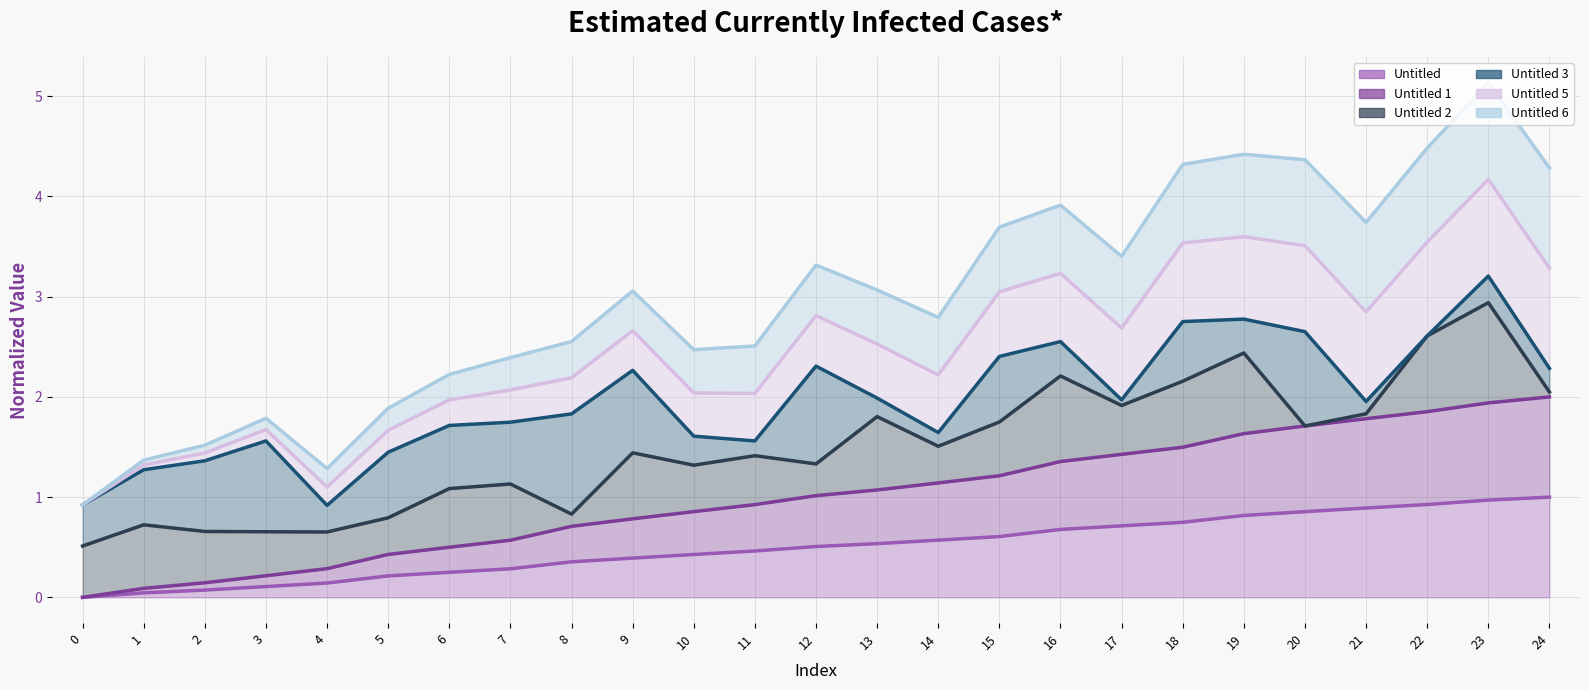

How many positive values does the Untitled (line) series have?

24